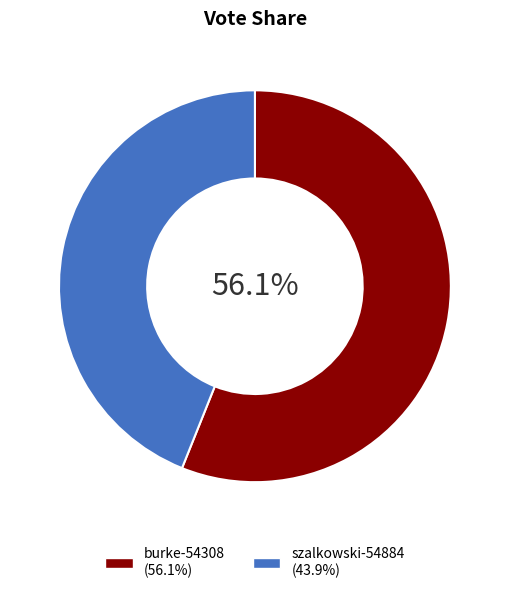

The burke-54308 slice represents 56% of the pie. True or false?

True